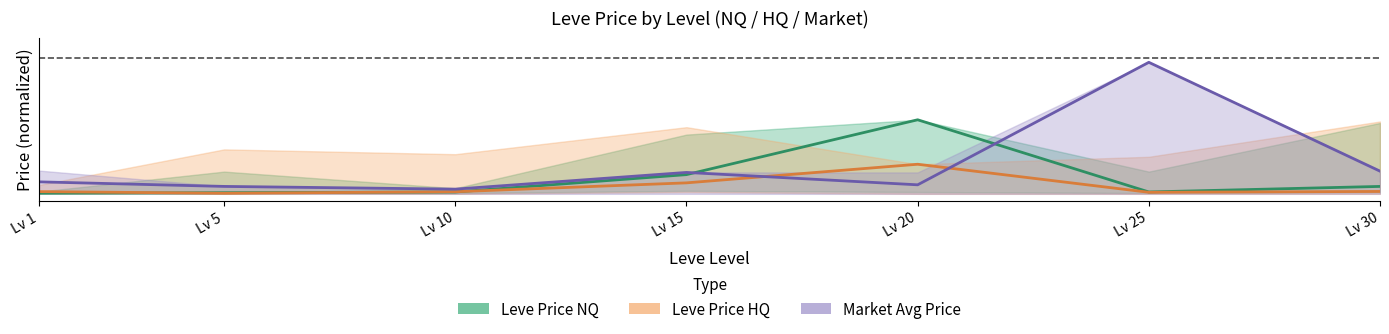

How many data points does each series have?

7